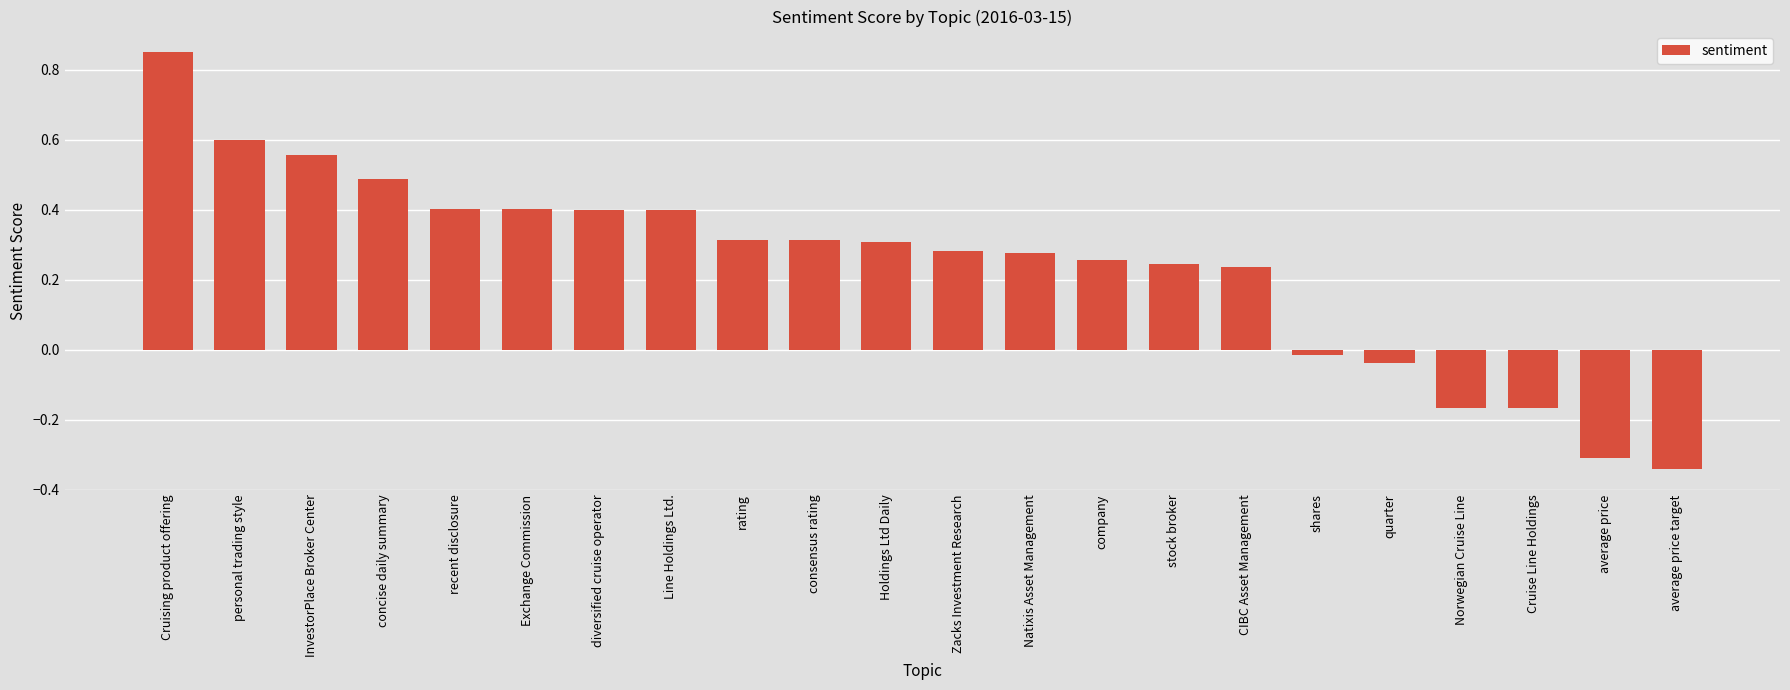

Which category has the highest value across all series?

Cruising product offering